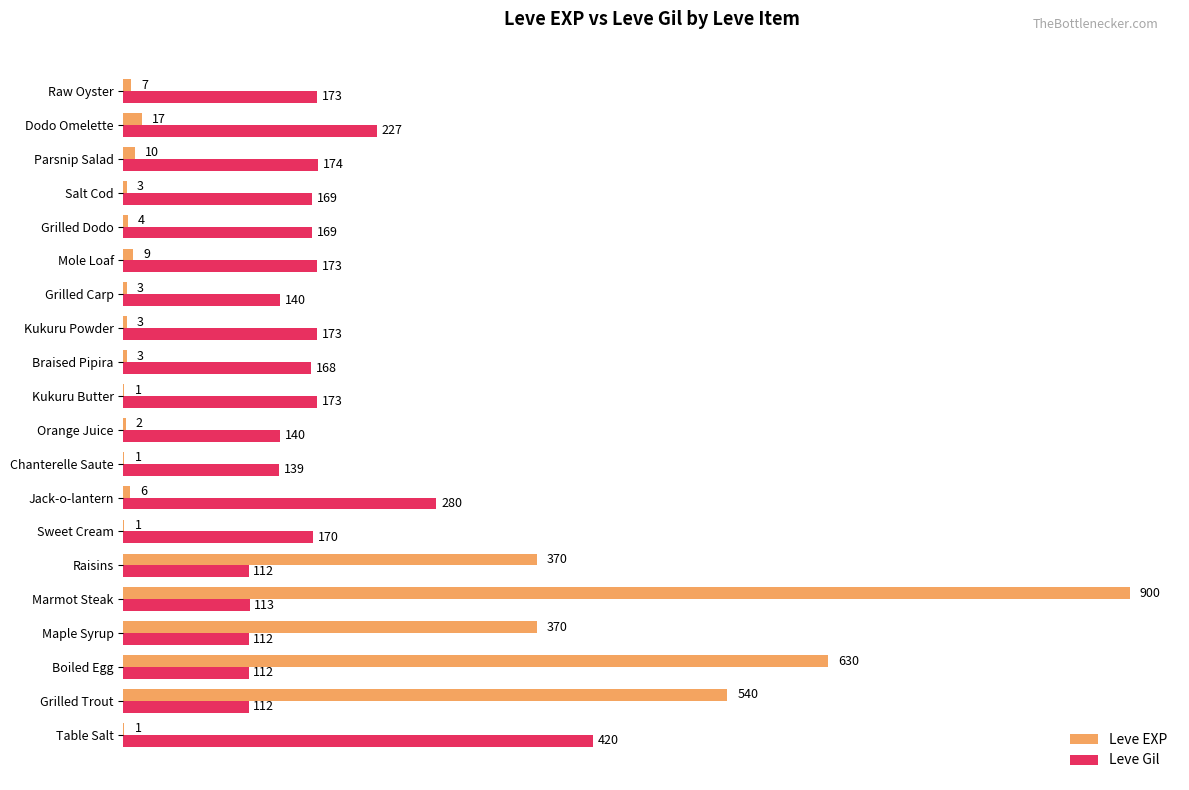

What is the highest value of the Leve EXP series?

900